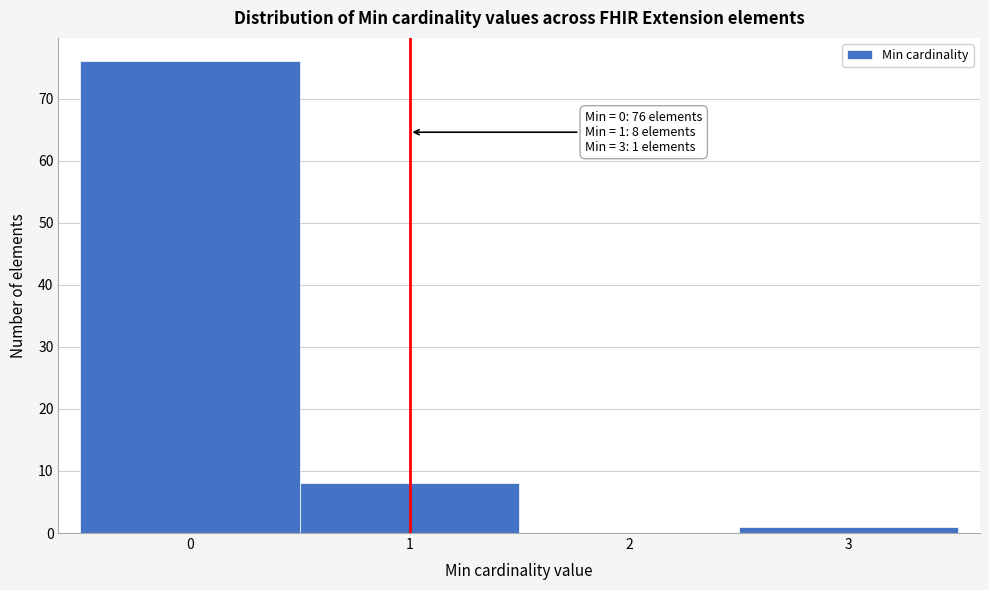

Which range on the x-axis has the tallest bar?

-0.5 to 0.5